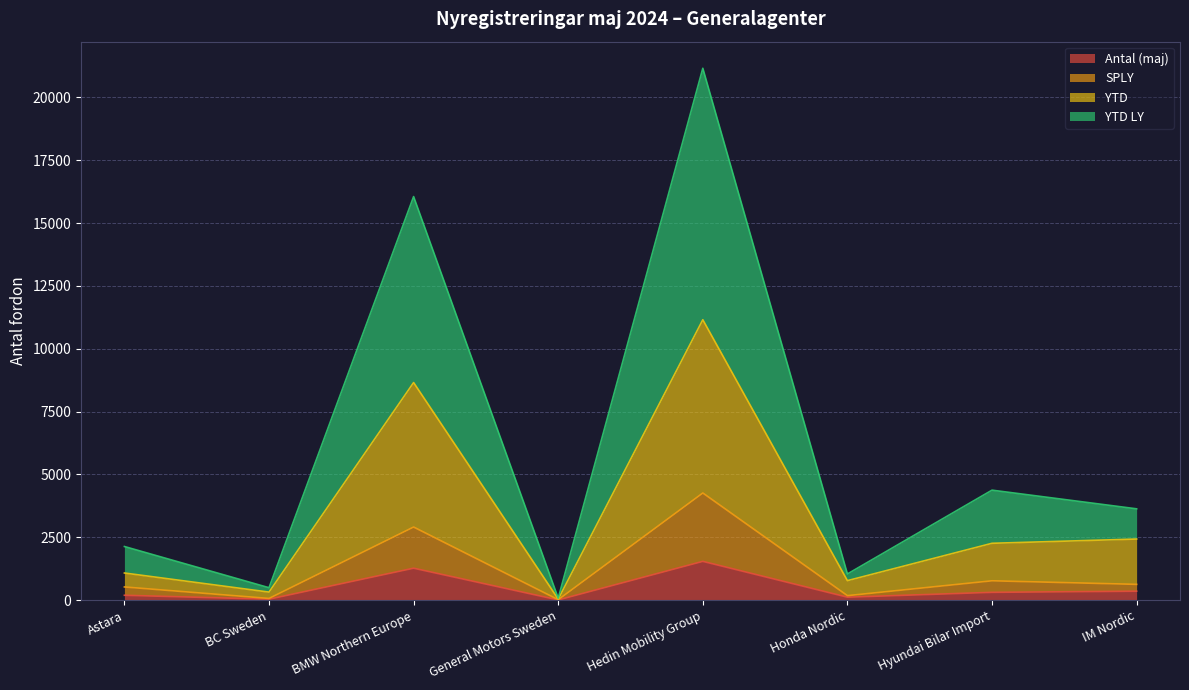

True or false: SPLY and Antal (maj) intersect in this chart.

False